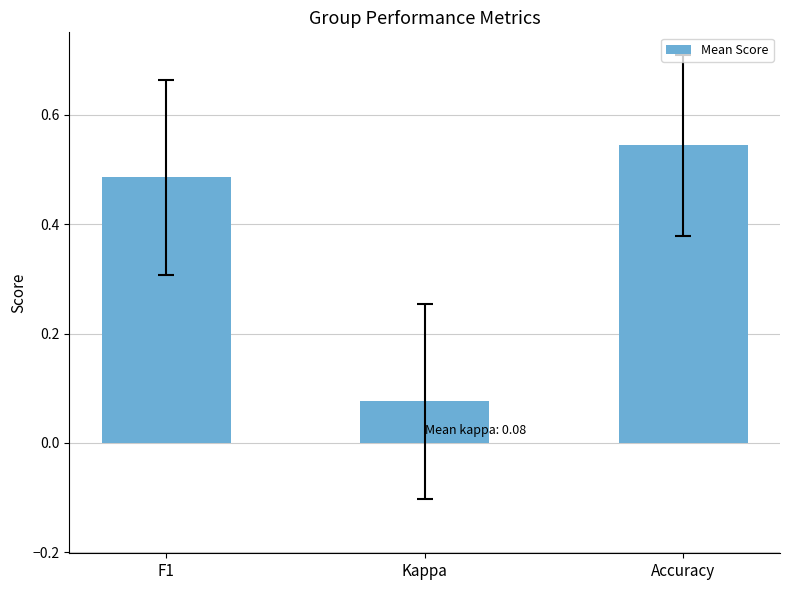

Is it true that the value at F1 is 0.2?

False